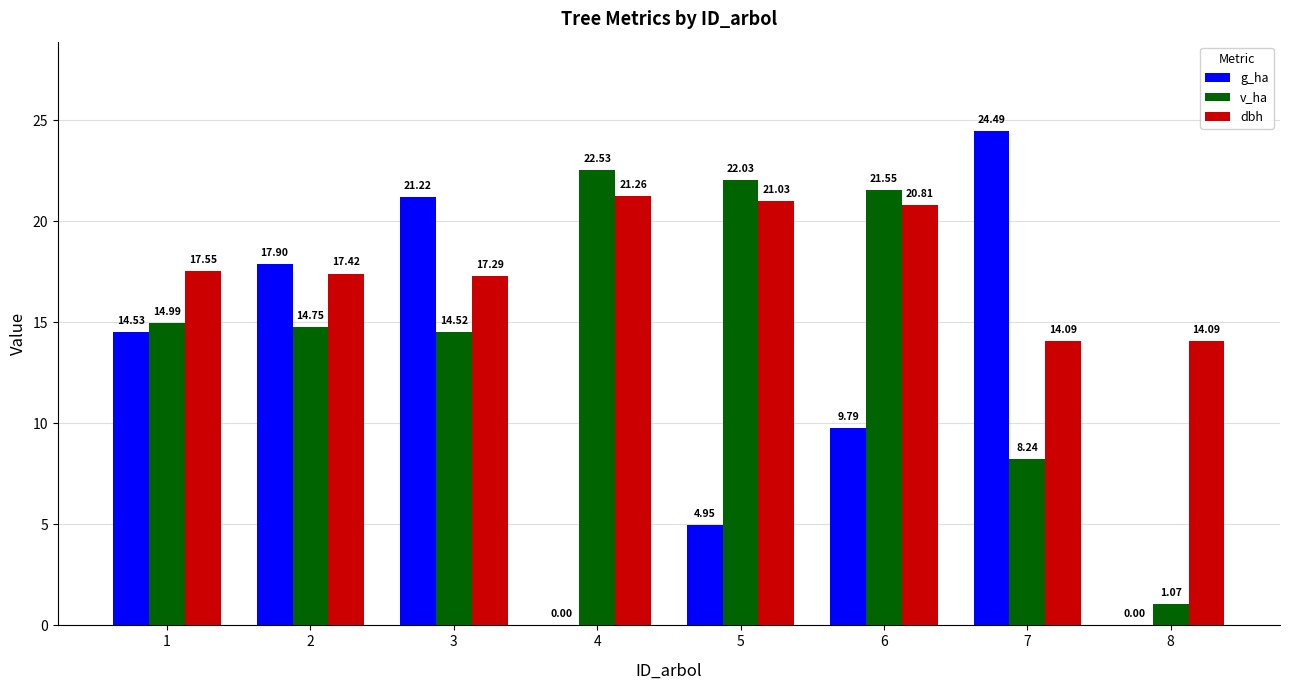

Which series has the largest total across all categories?

dbh